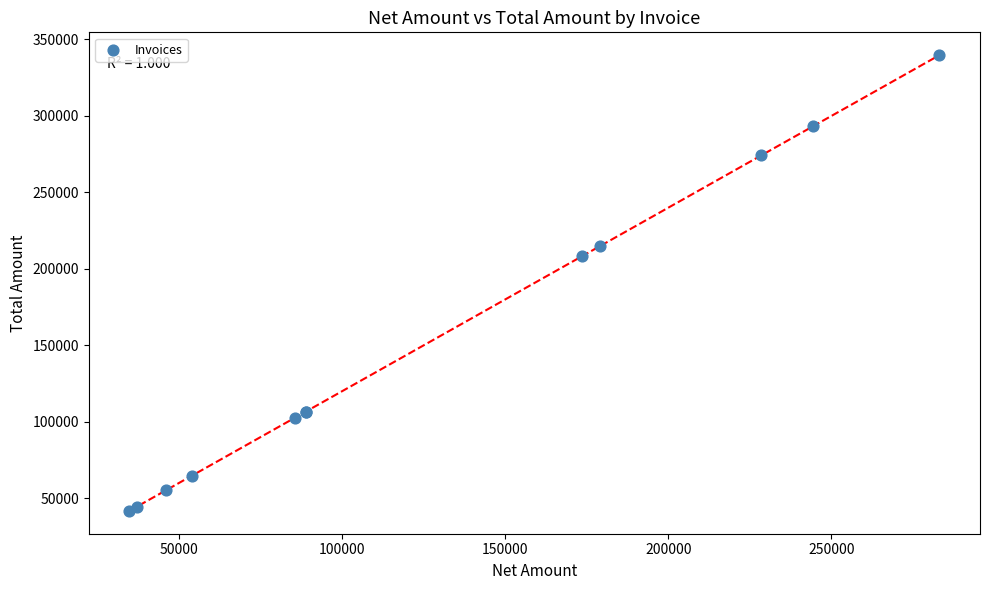

What Y value in the scatter plot is closest to 190709?

208150.0